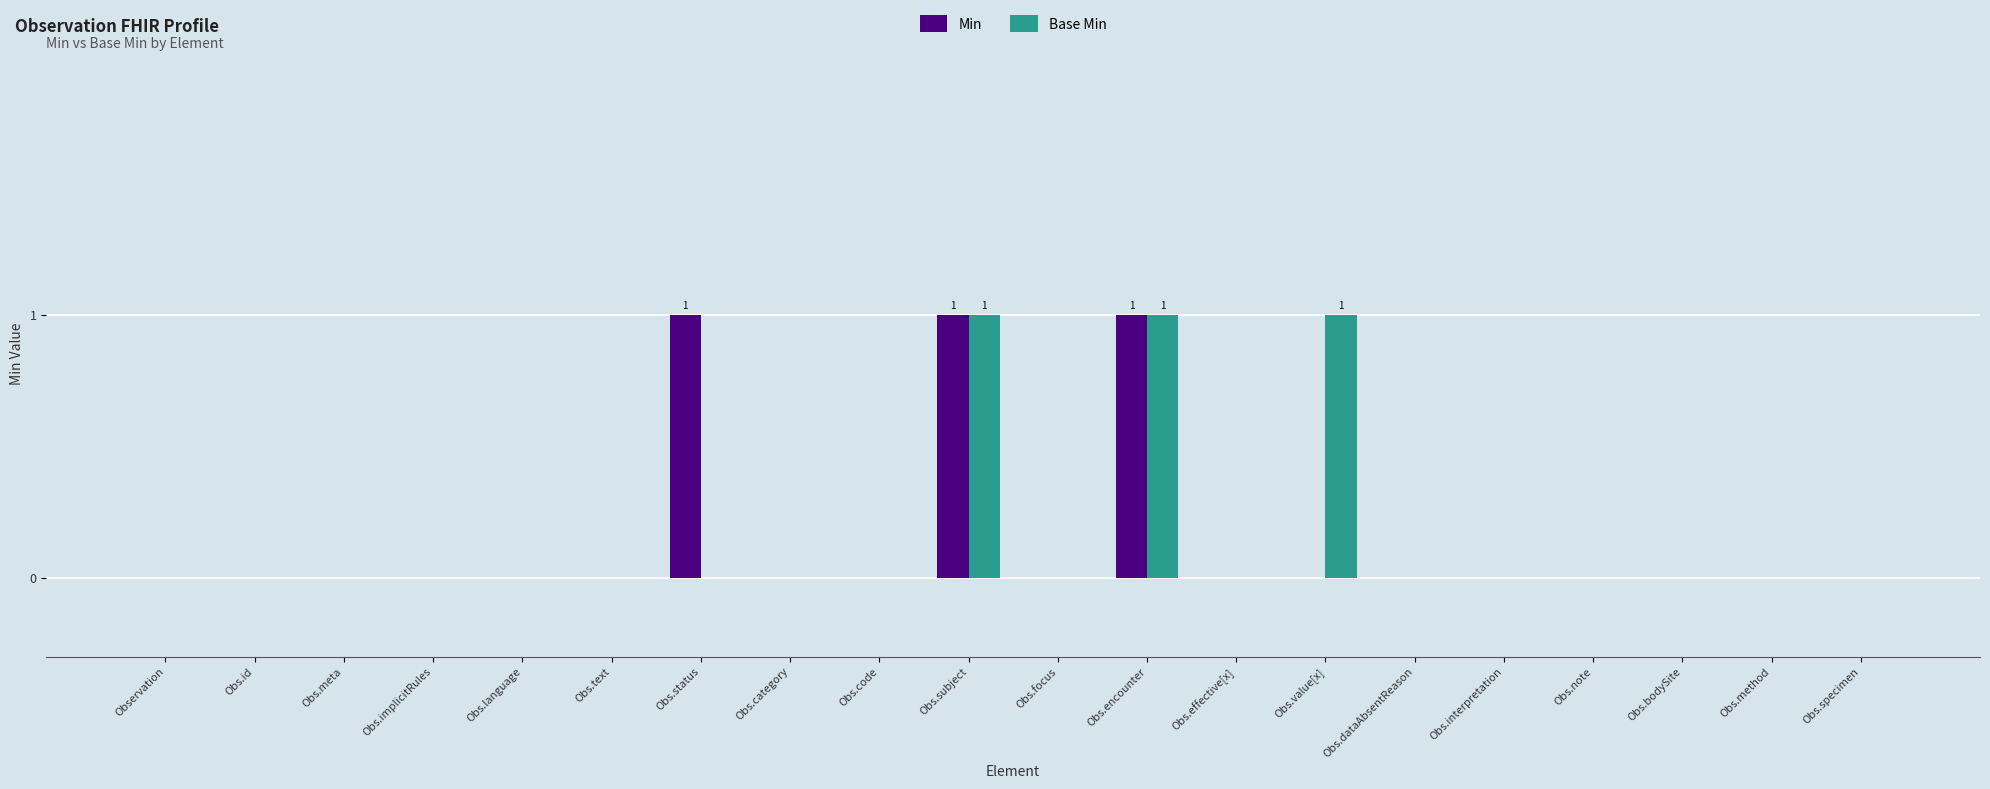

Are the bars horizontal?

No